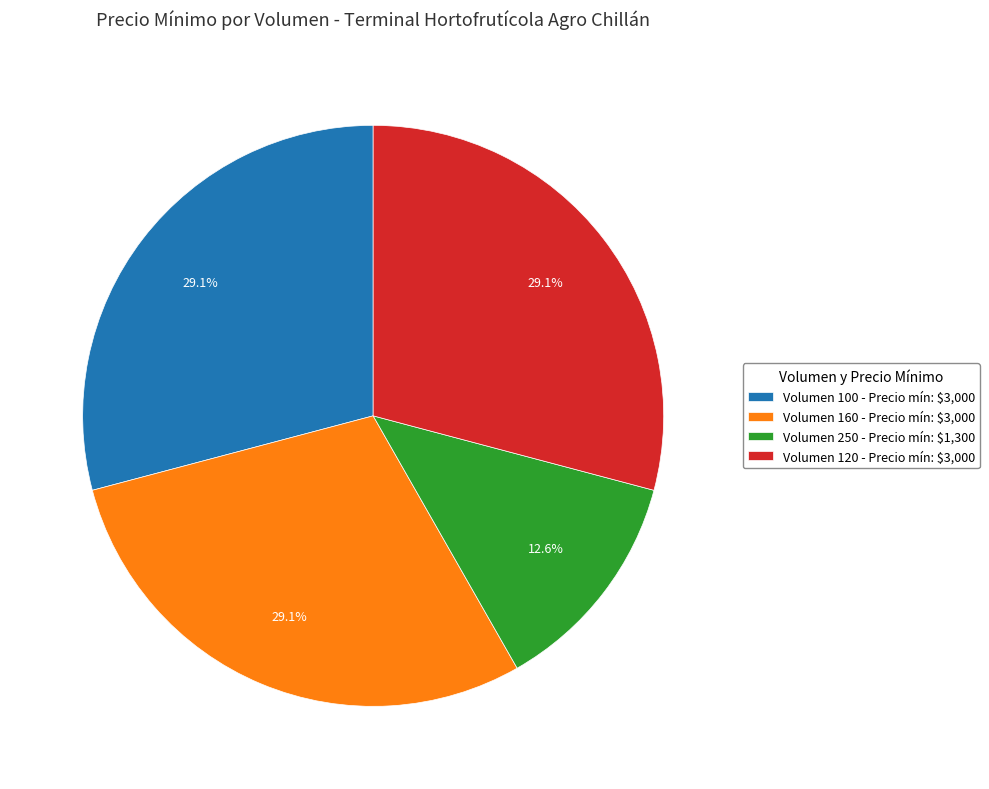

What portion of the pie excludes Volumen 100?

70.9%